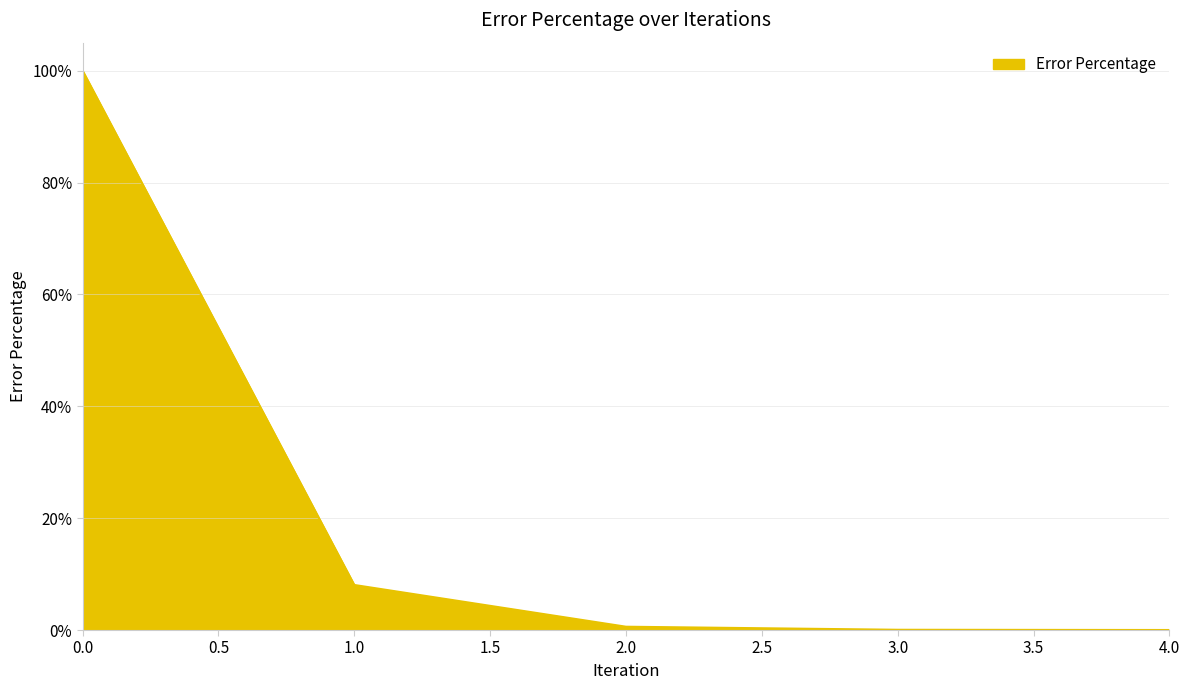

True or false: the data has more than 0 interior local peaks.

False